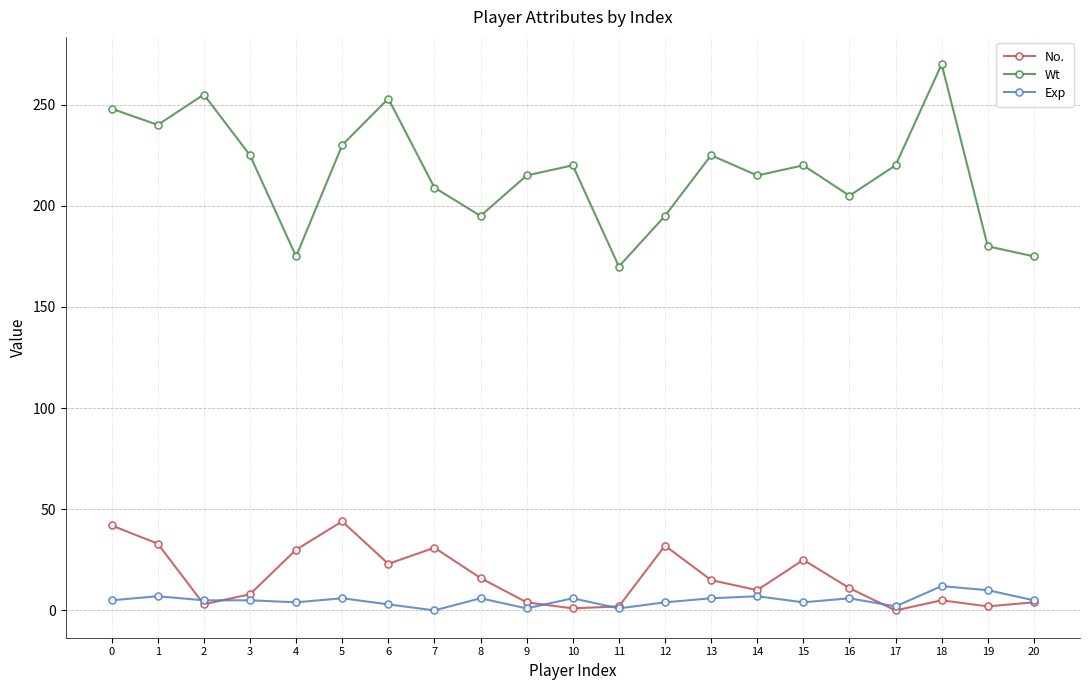

Between 1 and 10, which series saw the biggest shift?

No.